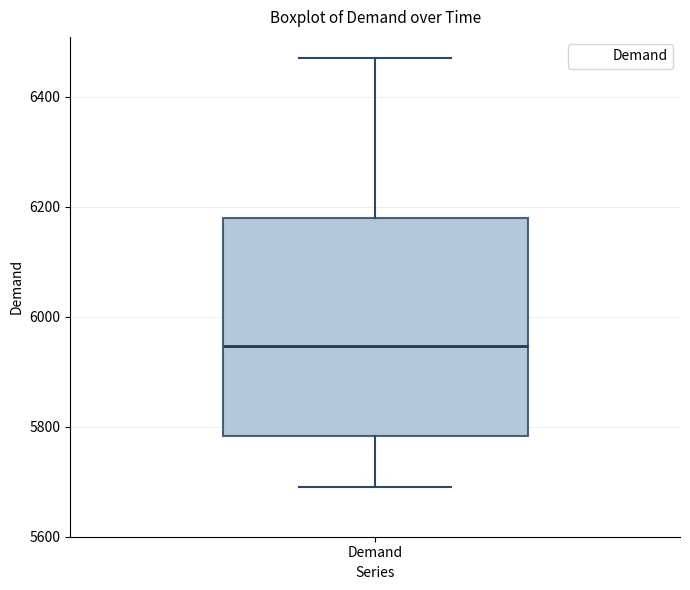

Read this box plot against the y-axis: the position of the median line, the range covered by the box, and the ends of both whiskers. The values are not printed on the chart, so give them approximately, as read against the axis.

median 5940, box 5780 to 6180, whiskers 5700 to 6480